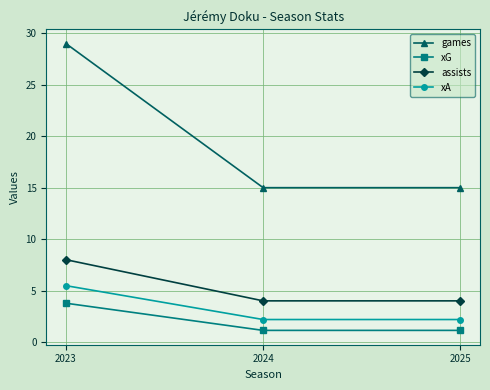

What is the value of the xA point at the 3rd from the left?

2.2